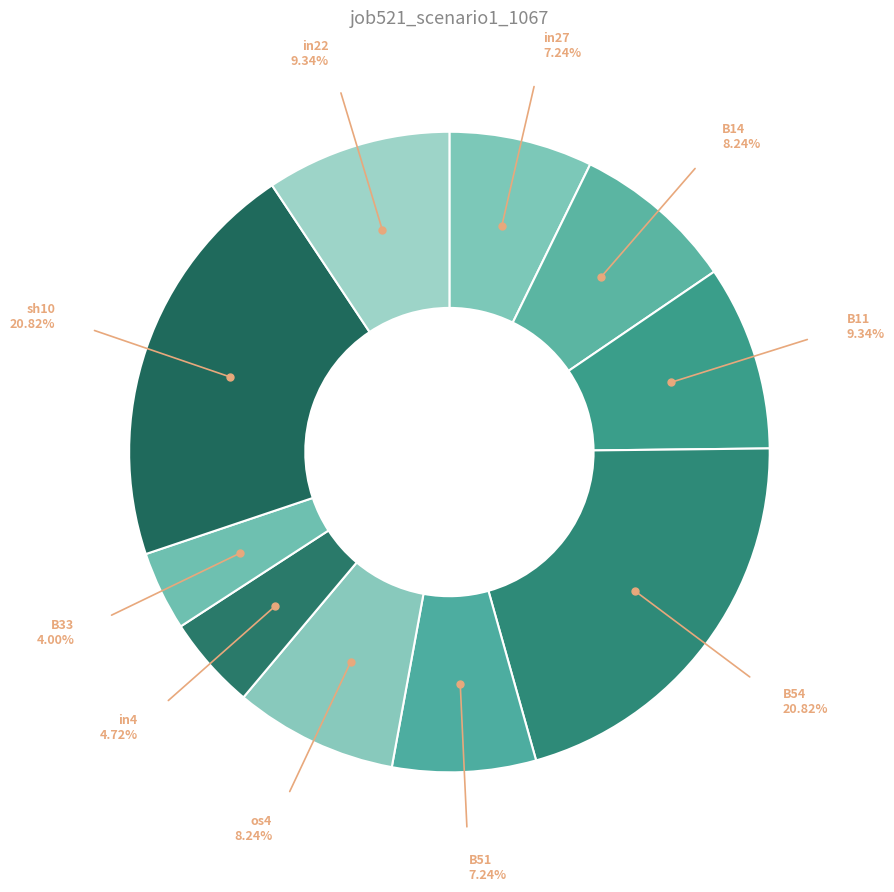

Count the number of slices in the pie.

10